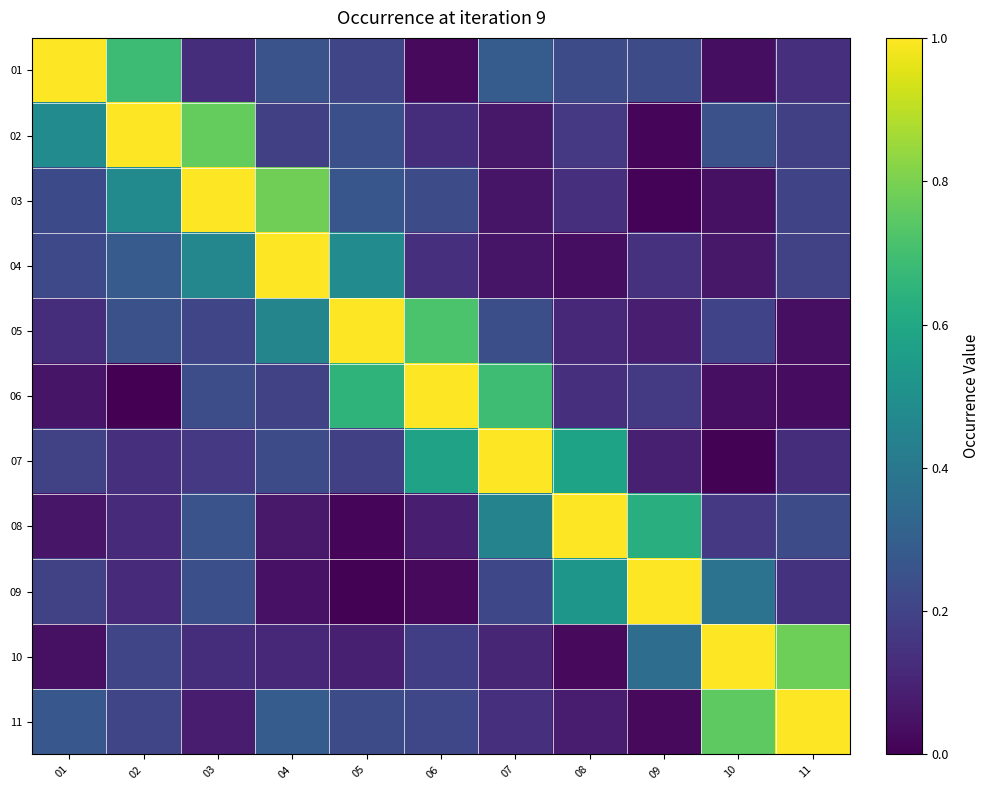

Reading right to left, extract all data points from this chart.

01: 11=0.1	10=0.0	09=0.2	08=0.2	07=0.3	06=0.0	05=0.2	04=0.3	03=0.1	02=0.7	01=1.0
02: 11=0.2	10=0.2	09=0.0	08=0.2	07=0.1	06=0.1	05=0.2	04=0.2	03=0.8	02=1.0	01=0.5
03: 11=0.2	10=0.0	09=0.0	08=0.1	07=0.1	06=0.2	05=0.3	04=0.8	03=1.0	02=0.5	01=0.2
04: 11=0.2	10=0.1	09=0.1	08=0.0	07=0.1	06=0.1	05=0.5	04=1.0	03=0.5	02=0.3	01=0.2
05: 11=0.0	10=0.2	09=0.1	08=0.1	07=0.2	06=0.7	05=1.0	04=0.5	03=0.2	02=0.2	01=0.1
06: 11=0.0	10=0.0	09=0.2	08=0.1	07=0.7	06=1.0	05=0.7	04=0.2	03=0.2	02=0.0	01=0.1
07: 11=0.1	10=0.0	09=0.1	08=0.6	07=1.0	06=0.6	05=0.2	04=0.2	03=0.2	02=0.1	01=0.2
08: 11=0.2	10=0.2	09=0.6	08=1.0	07=0.4	06=0.1	05=0.0	04=0.1	03=0.3	02=0.1	01=0.1
09: 11=0.1	10=0.4	09=1.0	08=0.5	07=0.2	06=0.0	05=0.0	04=0.0	03=0.2	02=0.1	01=0.2
10: 11=0.8	10=1.0	09=0.4	08=0.0	07=0.1	06=0.2	05=0.1	04=0.1	03=0.1	02=0.2	01=0.0
11: 11=1.0	10=0.8	09=0.0	08=0.1	07=0.1	06=0.2	05=0.2	04=0.3	03=0.1	02=0.2	01=0.3